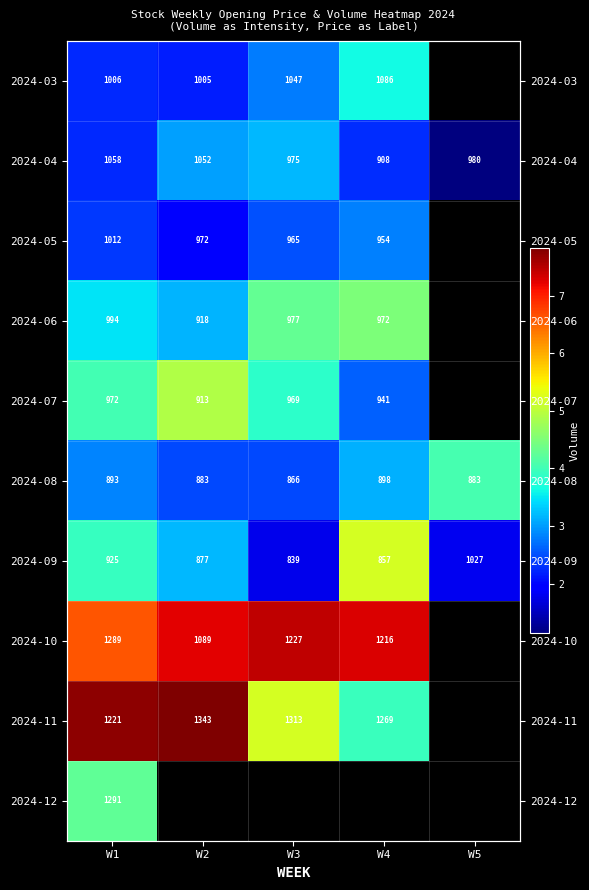

Count the number of categories in the chart.

5